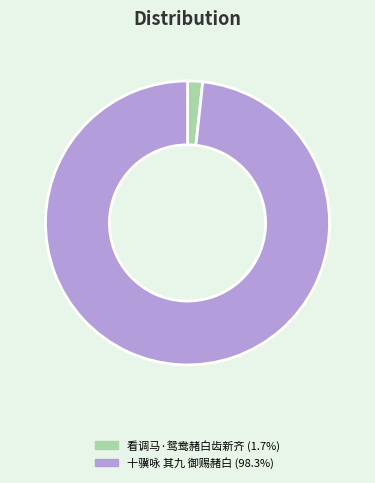

Does 十骥咏 其九 御赐赭白 account for over 50% of the chart?

Yes